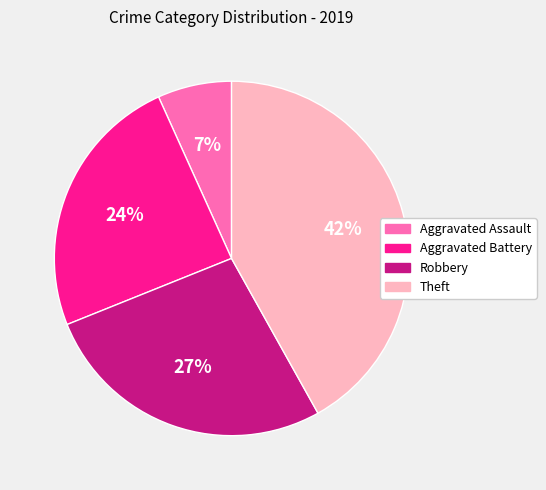

How many slices are in this pie chart?

4